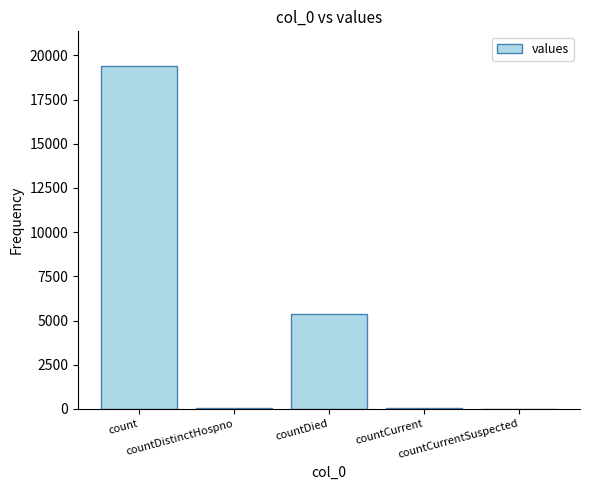

What is the sum of the values at countCurrent and countDistinctHospno?

98